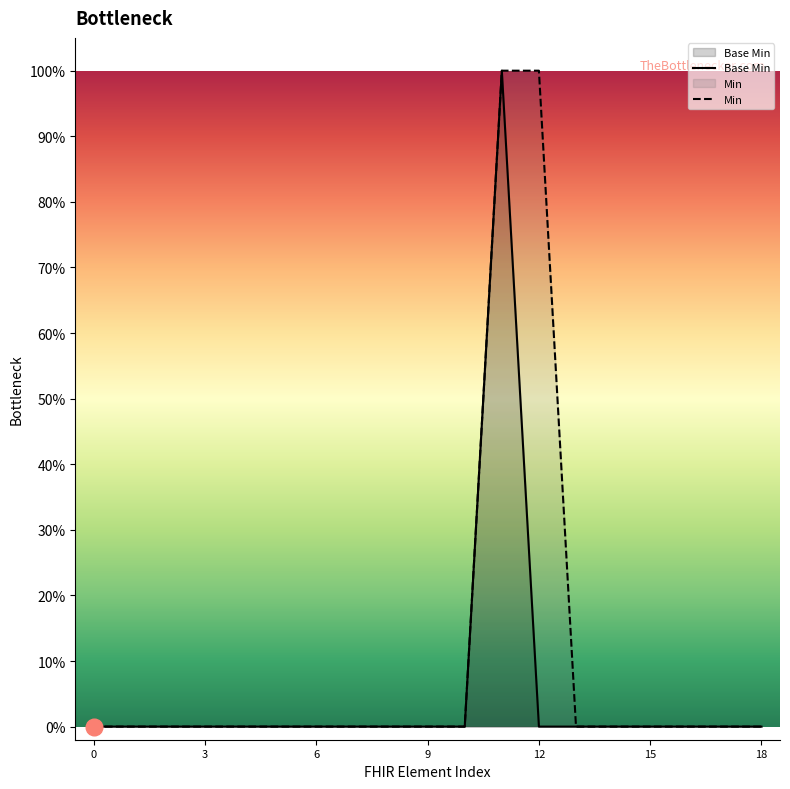

Which label corresponds to the largest value in the chart?

11